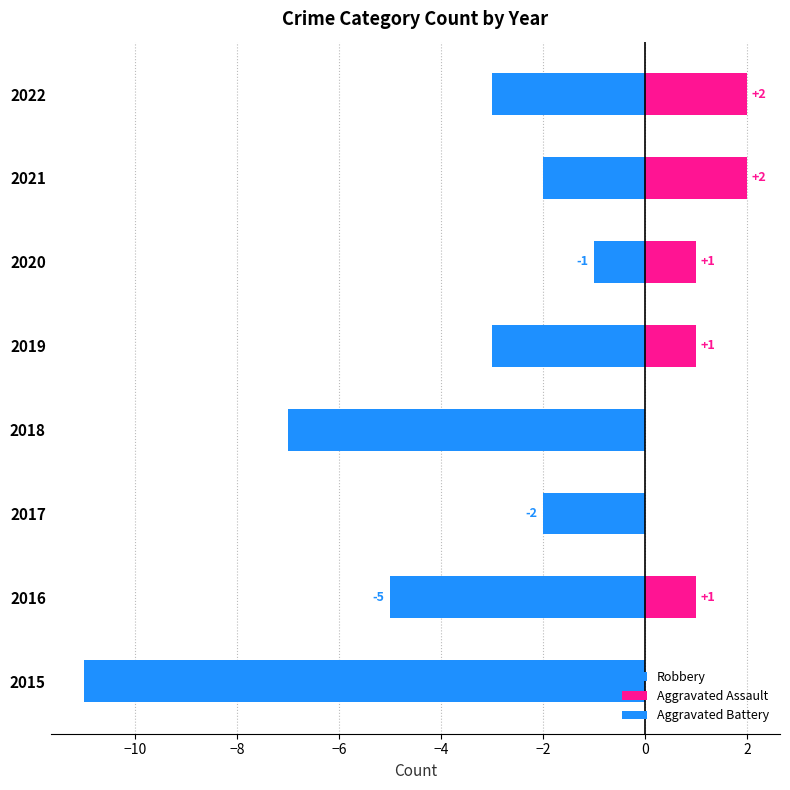

True or false: Robbery has a value of -1 at 2020.

True